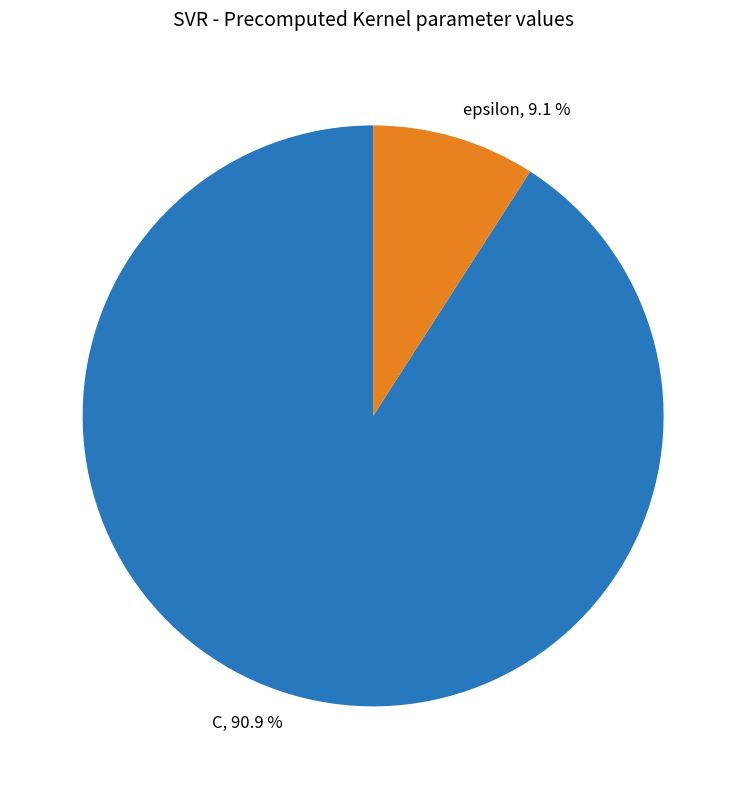

What is the ratio of the value at C to the value at epsilon?

10.0